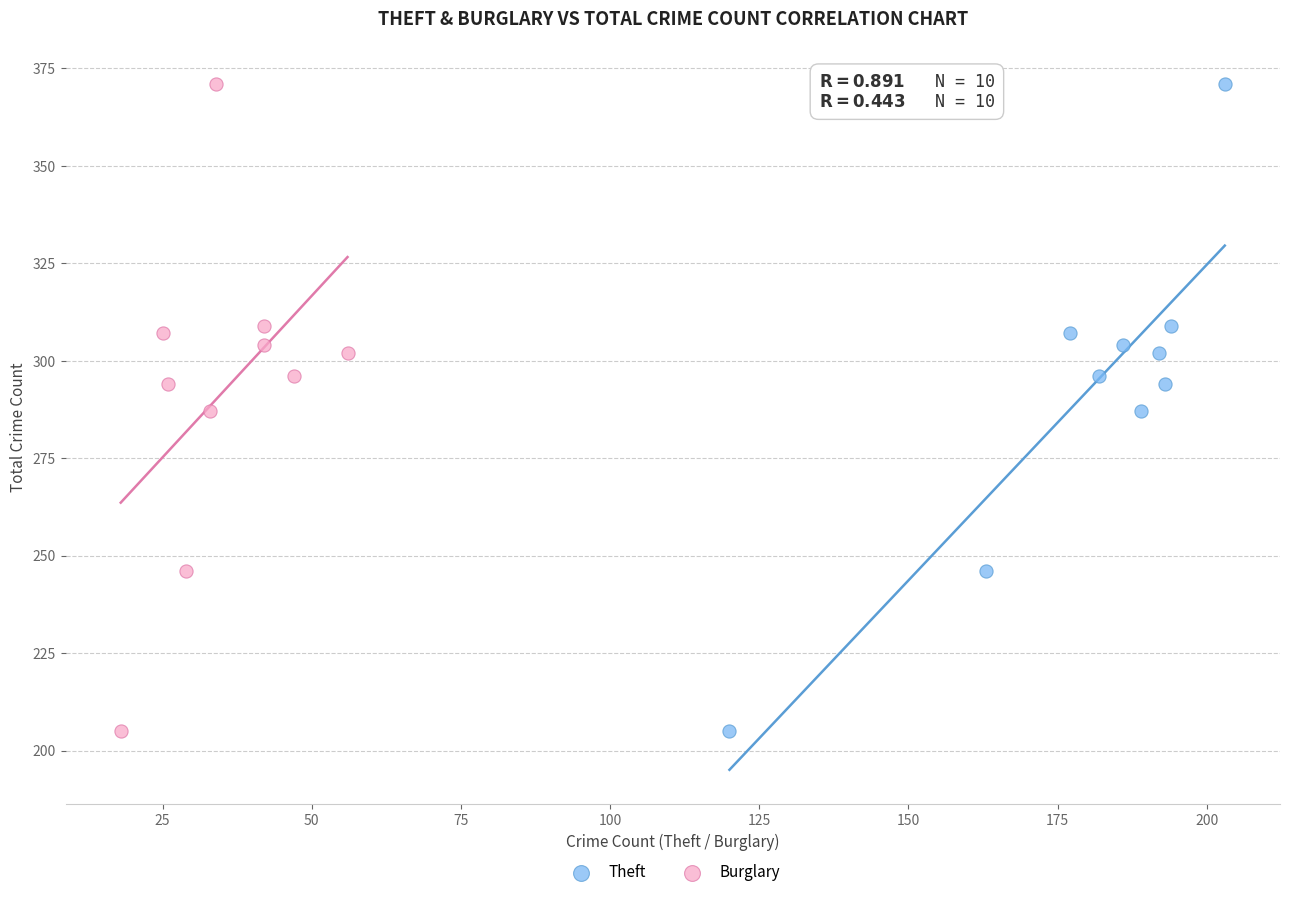

What are all the series names shown in the legend?

Theft, Burglary